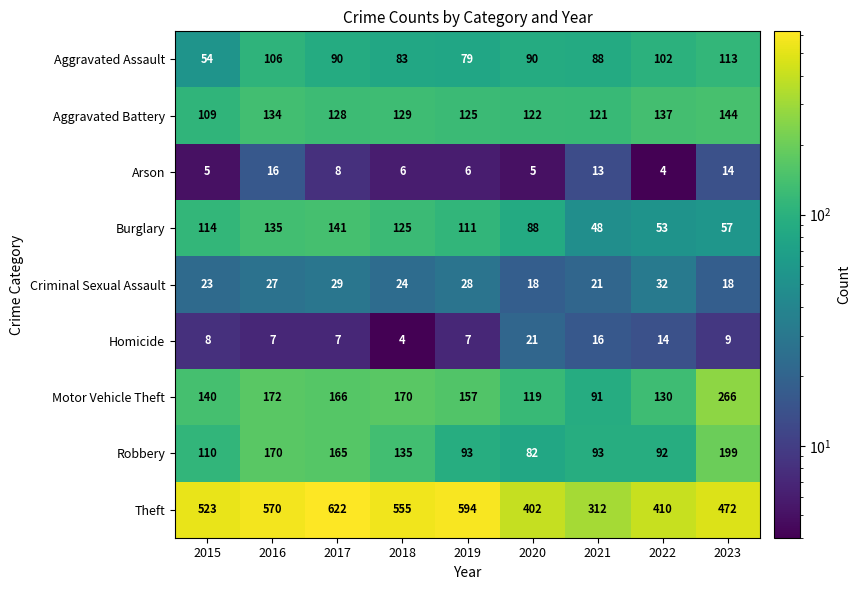

At how many categories does at least one series exceed 126?

9